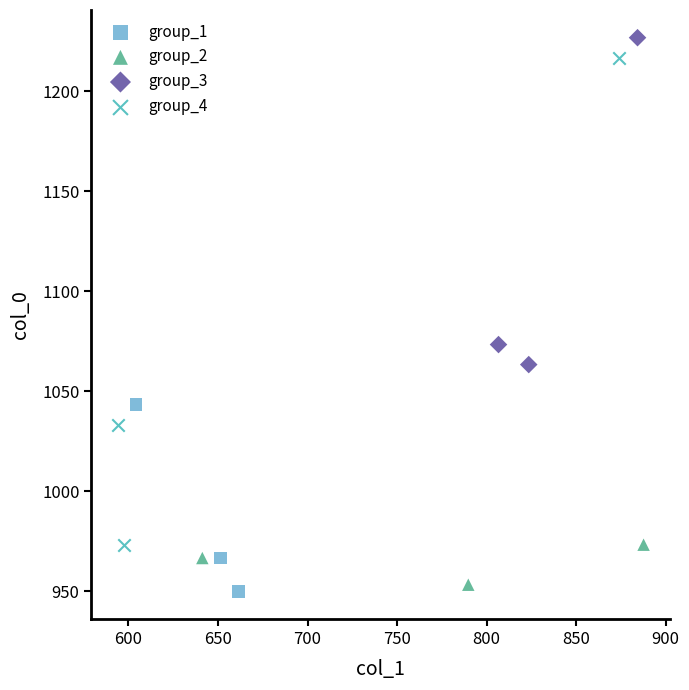

What are all the series names shown in the legend?

group_1, group_2, group_3, group_4